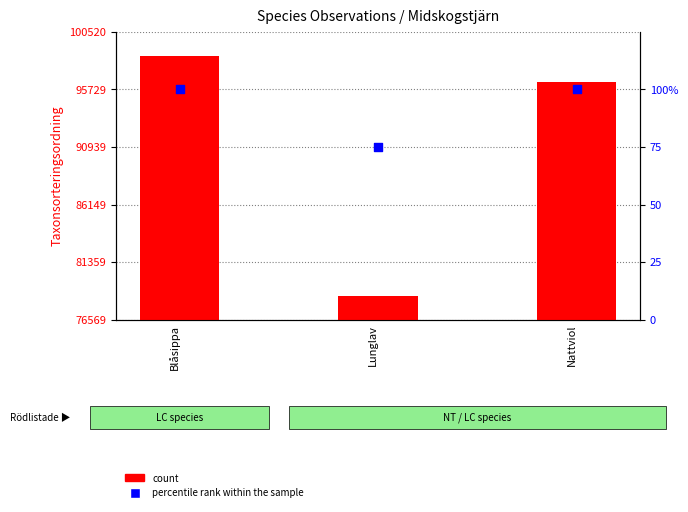

Is the value of count at Nattviol greater than the value of percentile rank within the sample at Lunglav?

Yes